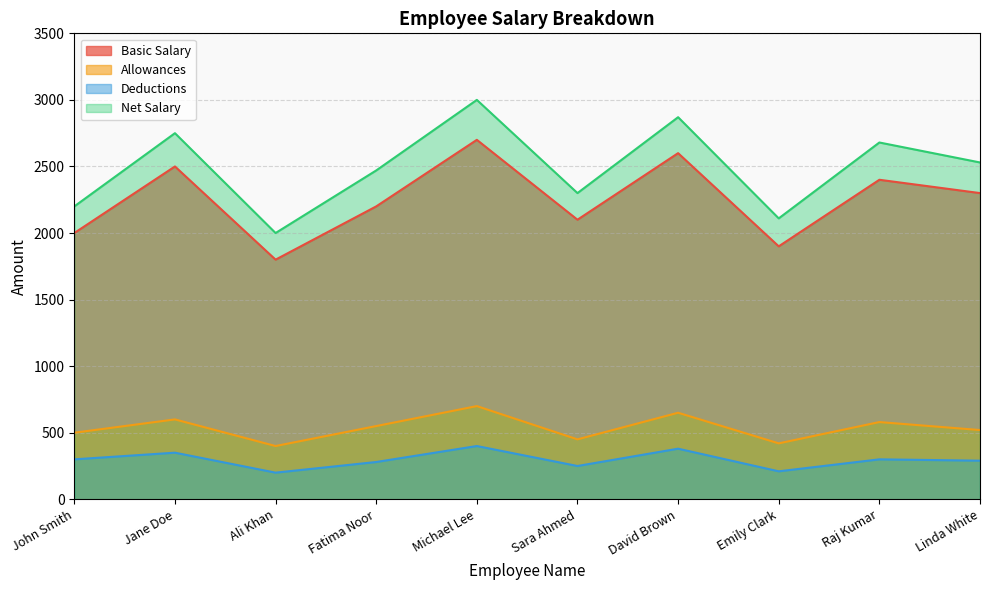

At which label does Allowances first exceed 550?

Jane Doe